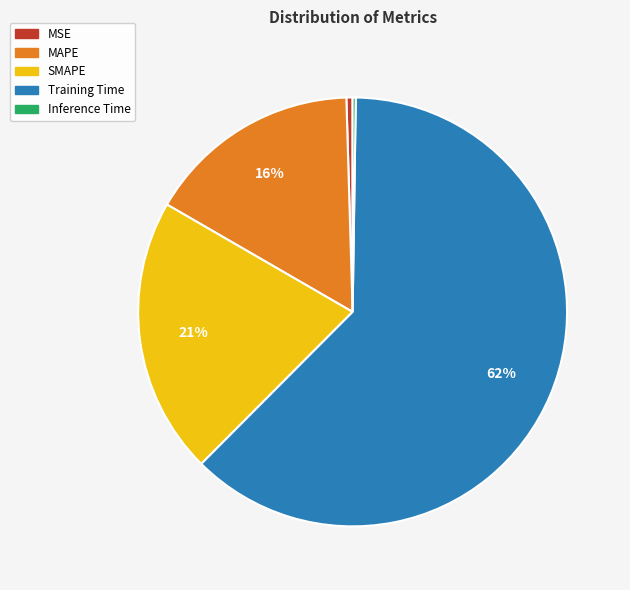

To the nearest percent, what percentage of the pie is SMAPE?

21%